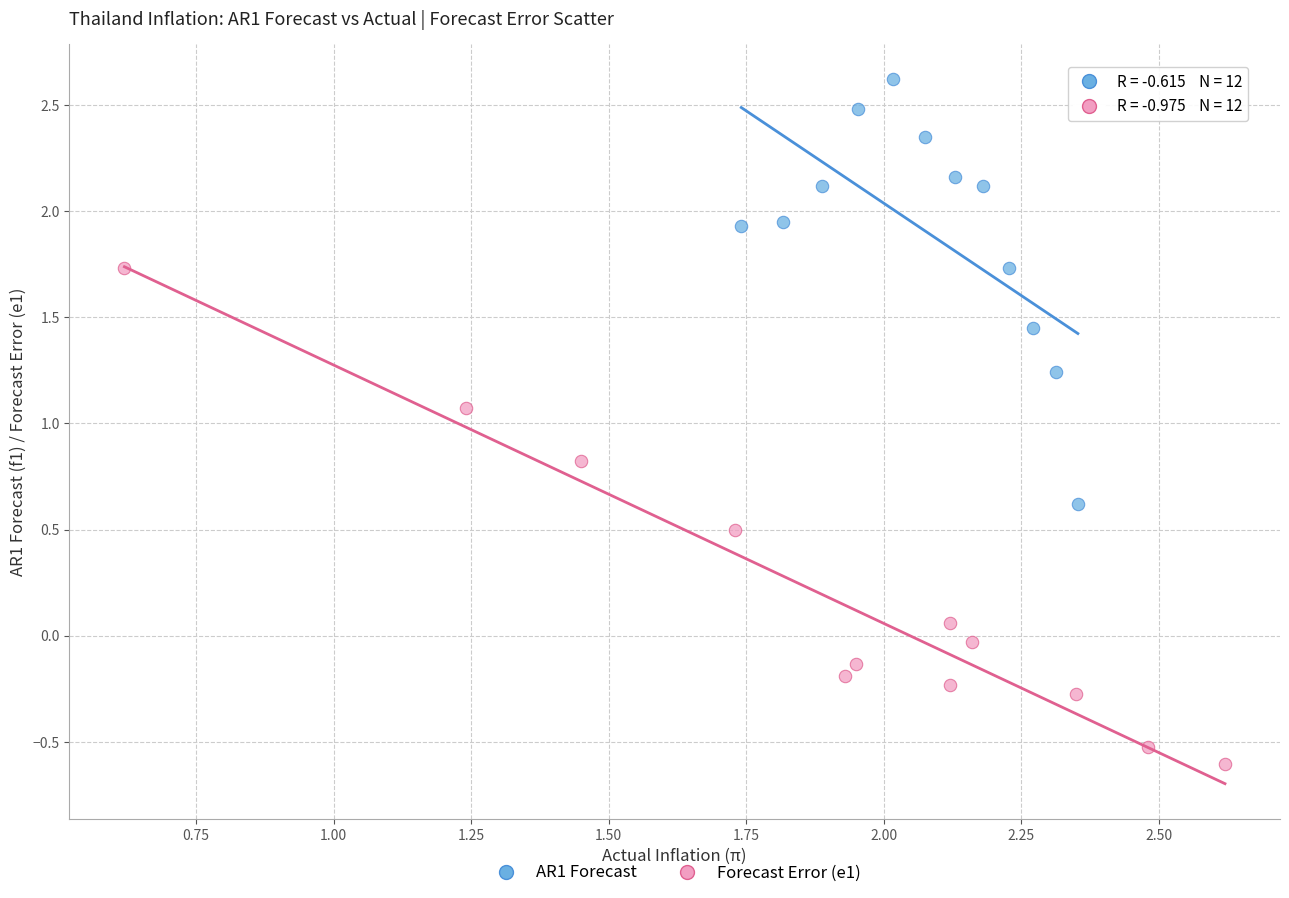

What are all the series names shown in the legend?

AR1 Forecast, Forecast Error (e1)